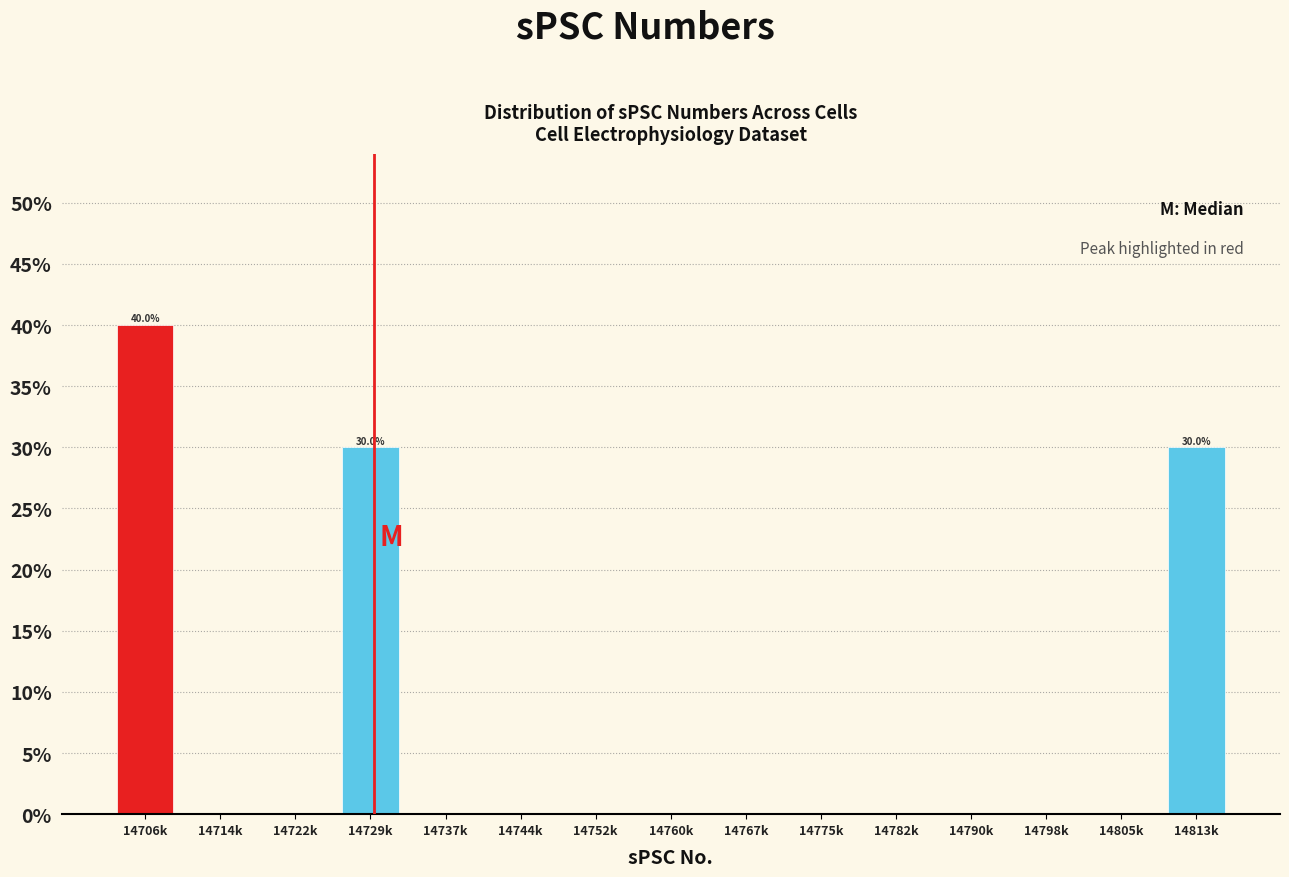

Reading left to right, extract all data points from this chart.

14706k=40	14714k=0	14722k=0	14729k=30	14737k=0	14744k=0	14752k=0	14760k=0	14767k=0	14775k=0	14782k=0	14790k=0	14798k=0	14805k=0	14813k=30